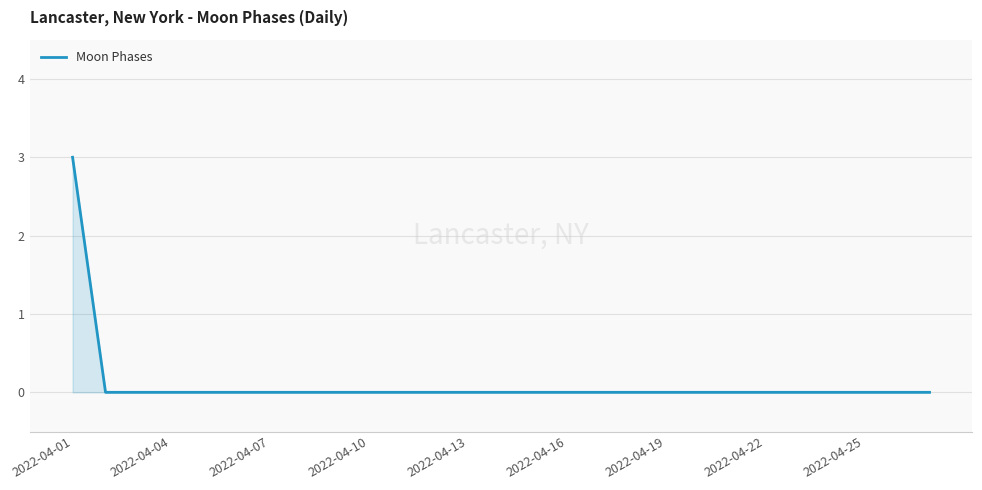

What is the greatest value displayed?

3